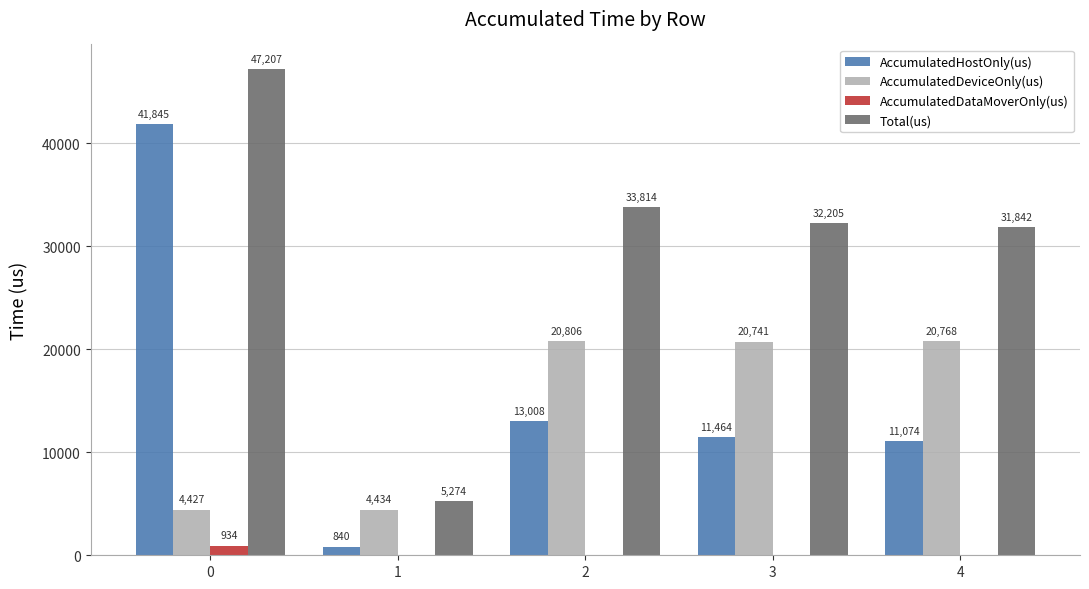

What is the greatest value displayed?

47207.0